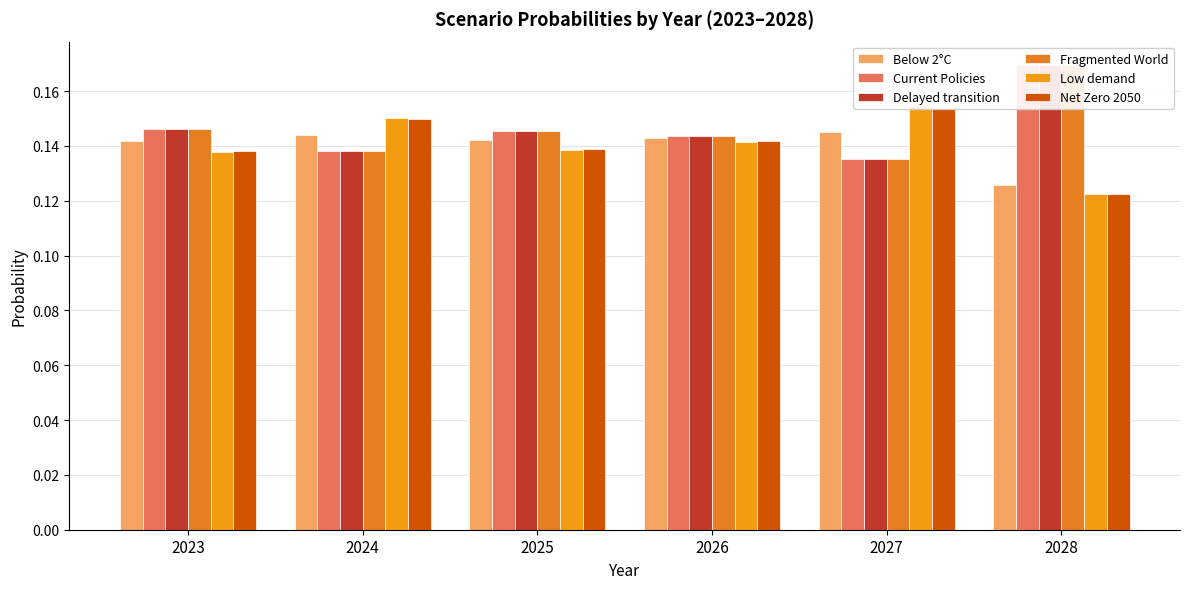

What is the lowest value of the Net Zero 2050 series?

0.1